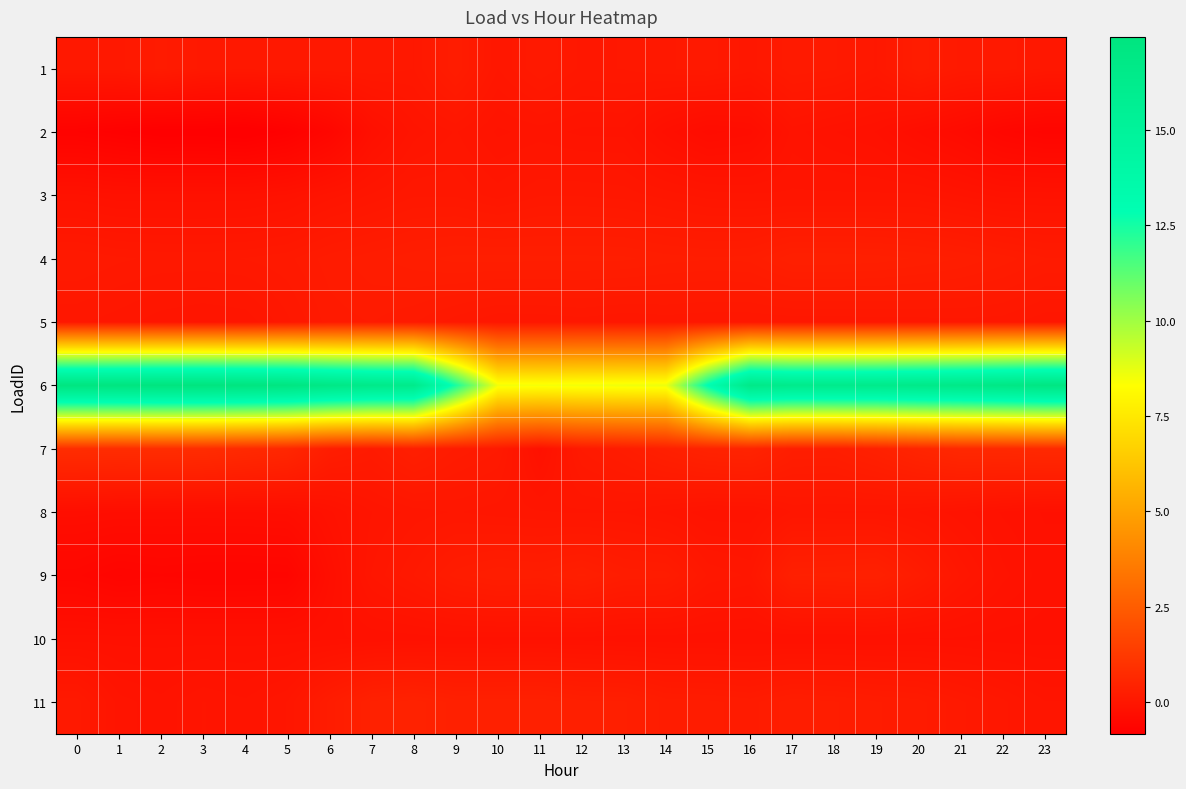

Reading left to right, transcribe all the data shown in this chart.

1: 0=0.1	1=0.1	2=0.2	3=0.1	4=0.1	5=0.1	6=0.1	7=0.1	8=0.1	9=0.2	10=0.0	11=0.1	12=0.0	13=0.1	14=0.1	15=0.1	16=0.0	17=0.2	18=0.1	19=0.1	20=0.2	21=0.1	22=0.1	23=0.0
2: 0=-0.7	1=-0.8	2=-0.8	3=-0.8	4=-0.8	5=-0.7	6=-0.6	7=-0.2	8=-0.1	9=-0.0	10=-0.1	11=-0.1	12=-0.1	13=-0.1	14=-0.2	15=-0.4	16=-0.3	17=-0.1	18=-0.2	19=-0.2	20=-0.3	21=-0.4	22=-0.5	23=-0.6
3: 0=-0.1	1=-0.2	2=-0.2	3=-0.2	4=-0.2	5=-0.1	6=-0.1	7=-0.0	8=0.1	9=0.1	10=0.0	11=0.1	12=0.1	13=0.0	14=0.0	15=-0.0	16=-0.0	17=-0.0	18=-0.0	19=-0.0	20=-0.0	21=-0.1	22=-0.1	23=-0.1
4: 0=0.1	1=0.1	2=0.1	3=0.1	4=0.1	5=0.1	6=0.2	7=0.2	8=0.3	9=0.3	10=0.3	11=0.3	12=0.3	13=0.3	14=0.3	15=0.2	16=0.2	17=0.3	18=0.3	19=0.3	20=0.3	21=0.3	22=0.2	23=0.2
5: 0=0.0	1=0.0	2=-0.0	3=-0.1	4=-0.0	5=0.0	6=0.1	7=0.2	8=0.1	9=0.1	10=0.0	11=0.0	12=0.0	13=0.0	14=0.0	15=0.0	16=0.0	17=0.0	18=0.0	19=0.0	20=0.0	21=0.0	22=0.0	23=-0.0
6: 0=17.3	1=17.4	2=17.4	3=17.4	4=17.4	5=17.2	6=16.8	7=16.5	8=16.4	9=12.4	10=8.5	11=8.5	12=8.5	13=8.6	14=8.6	15=13.0	16=16.6	17=16.3	18=16.3	19=16.4	20=16.6	21=16.7	22=16.9	23=17.1
7: 0=0.8	1=0.8	2=0.8	3=0.8	4=0.7	5=0.6	6=0.3	7=0.2	8=0.3	9=0.2	10=0.1	11=-0.2	12=0.1	13=0.2	14=0.3	15=0.5	16=0.5	17=0.3	18=0.3	19=0.4	20=0.5	21=0.6	22=0.7	23=0.7
8: 0=-0.3	1=-0.3	2=-0.3	3=-0.3	4=-0.3	5=-0.3	6=-0.2	7=-0.1	8=0.0	9=0.0	10=0.0	11=-0.0	12=-0.0	13=-0.0	14=-0.1	15=-0.1	16=-0.1	17=-0.0	18=-0.0	19=-0.0	20=-0.1	21=-0.1	22=-0.2	23=-0.2
9: 0=-0.5	1=-0.6	2=-0.6	3=-0.6	4=-0.6	5=-0.6	6=-0.3	7=-0.0	8=0.1	9=0.2	10=0.3	11=0.3	12=0.3	13=0.2	14=0.2	15=0.0	16=0.0	17=0.3	18=0.4	19=0.4	20=0.2	21=0.0	22=-0.1	23=-0.2
10: 0=-0.2	1=-0.2	2=-0.2	3=-0.2	4=-0.2	5=-0.2	6=-0.2	7=-0.2	8=-0.2	9=-0.2	10=-0.2	11=-0.2	12=-0.2	13=-0.2	14=-0.2	15=-0.2	16=-0.2	17=-0.2	18=-0.2	19=-0.2	20=-0.2	21=-0.2	22=-0.2	23=-0.2
11: 0=0.1	1=-0.1	2=-0.1	3=-0.0	4=-0.1	5=-0.0	6=0.2	7=0.4	8=0.4	9=0.4	10=0.4	11=0.4	12=0.3	13=0.3	14=0.2	15=0.2	16=0.2	17=0.3	18=0.2	19=0.2	20=0.2	21=0.1	22=0.0	23=-0.0